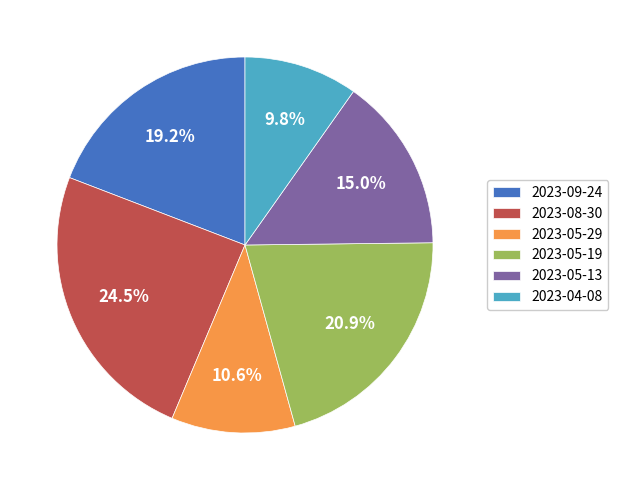

What percentage do 2023-09-24 and 2023-08-30 together represent?

43.7%